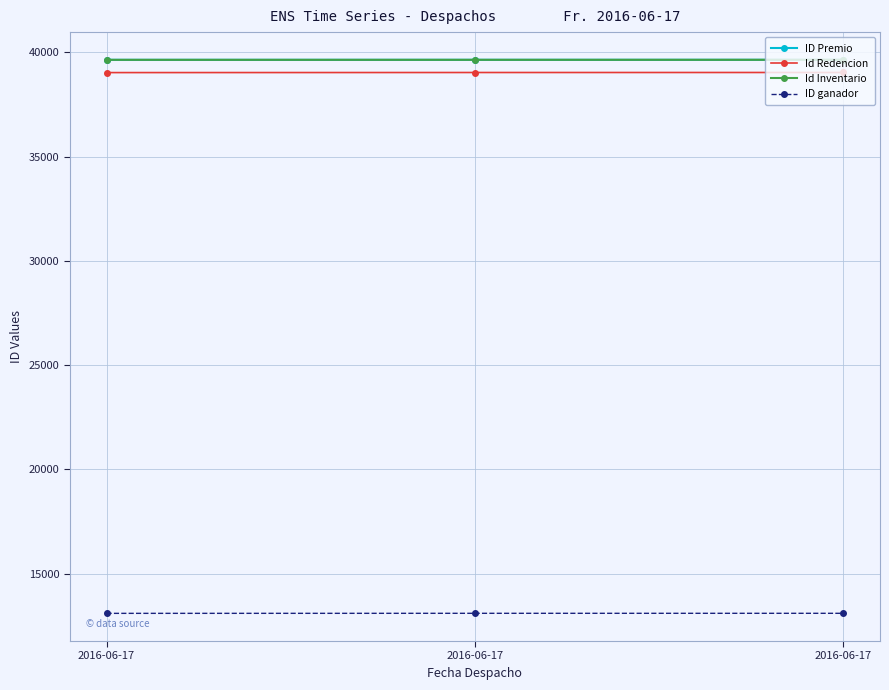

Between 2016-06-17 and 2016-06-17, which is larger?

2016-06-17